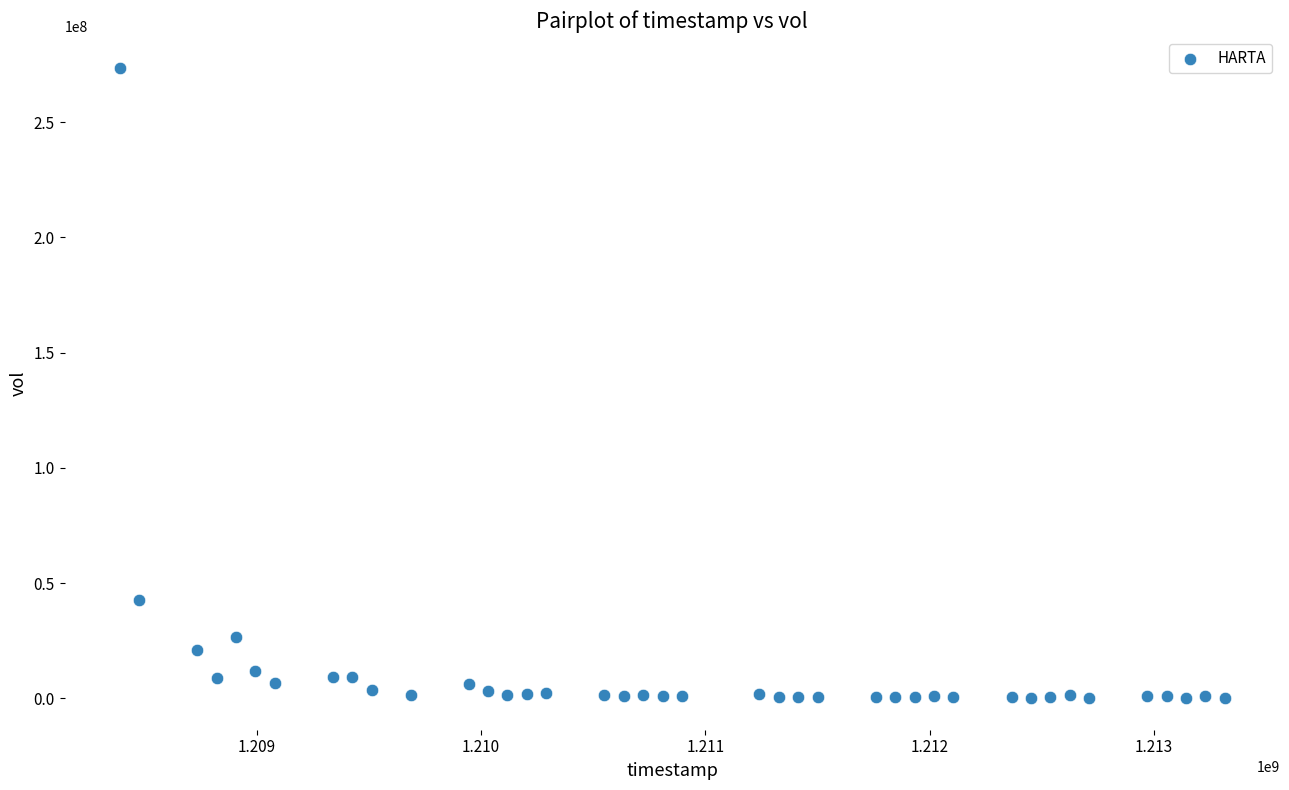

What Y value in the scatter plot is closest to 136865931?

42812379